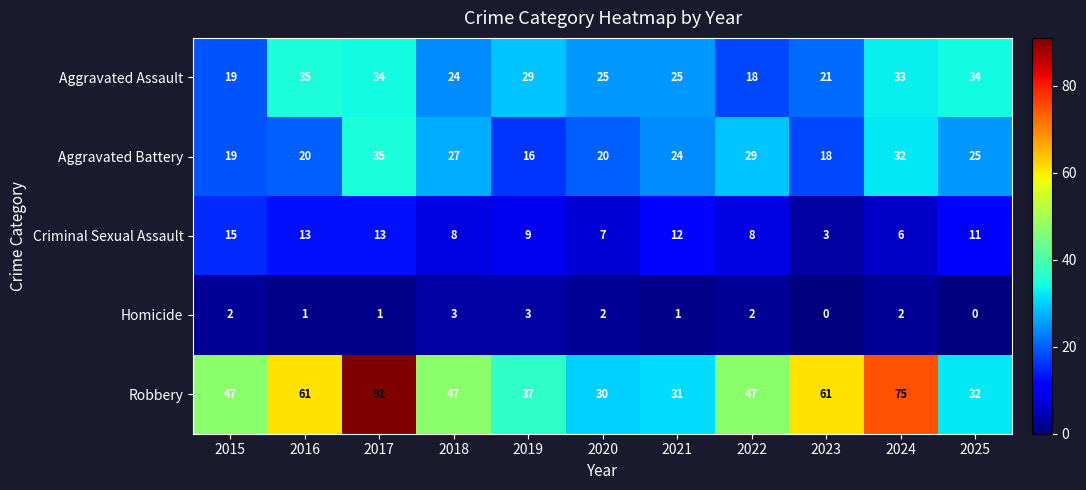

Is the value of Criminal Sexual Assault at 2018 greater than the value of Homicide at 2023?

Yes